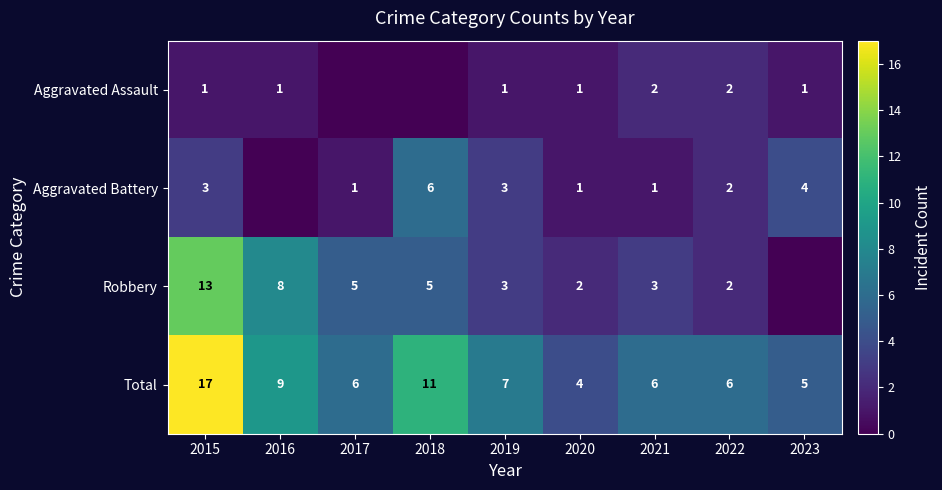

Where does the Aggravated Battery series first go above 2?

2015